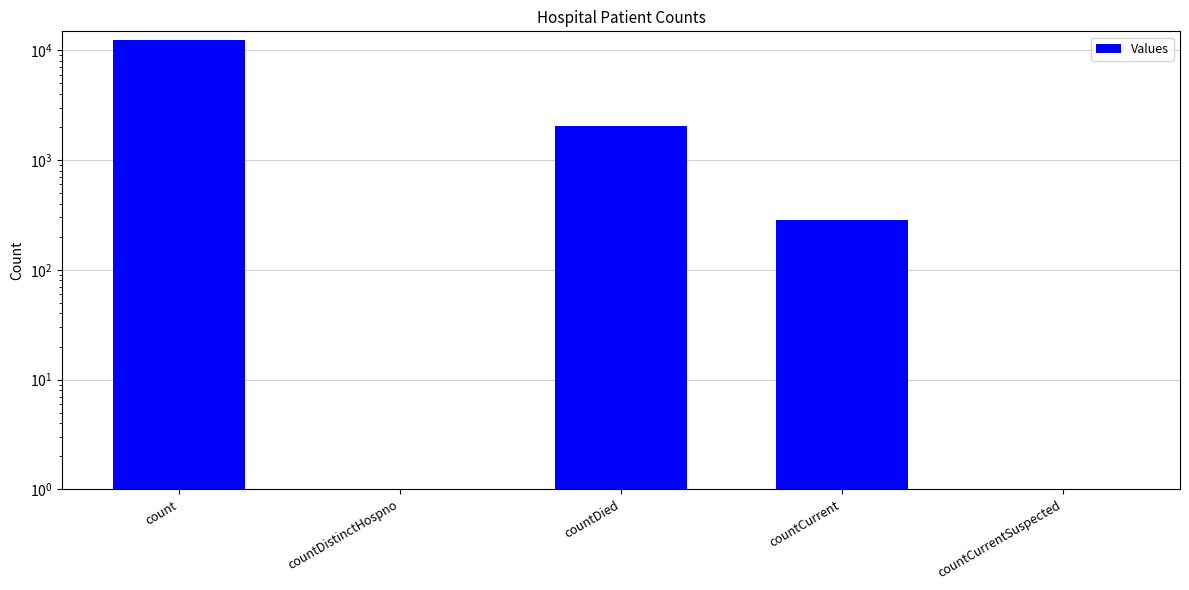

The chart shows a value of 2058 at countDied. True or false?

True